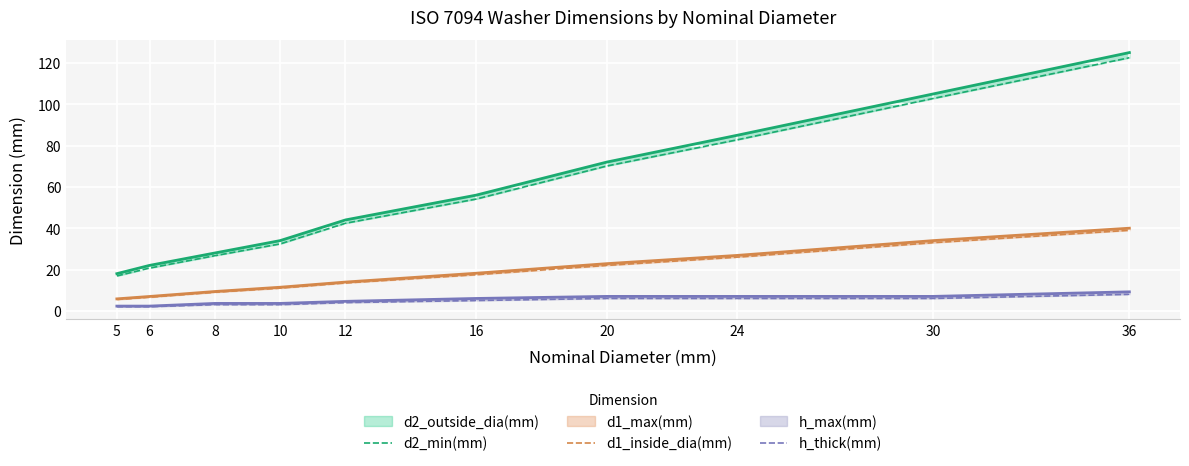

List the labels in order of d1_inside_dia(mm) value, largest first.

36, 30, 24, 20, 16, 12, 10, 8, 6, 5